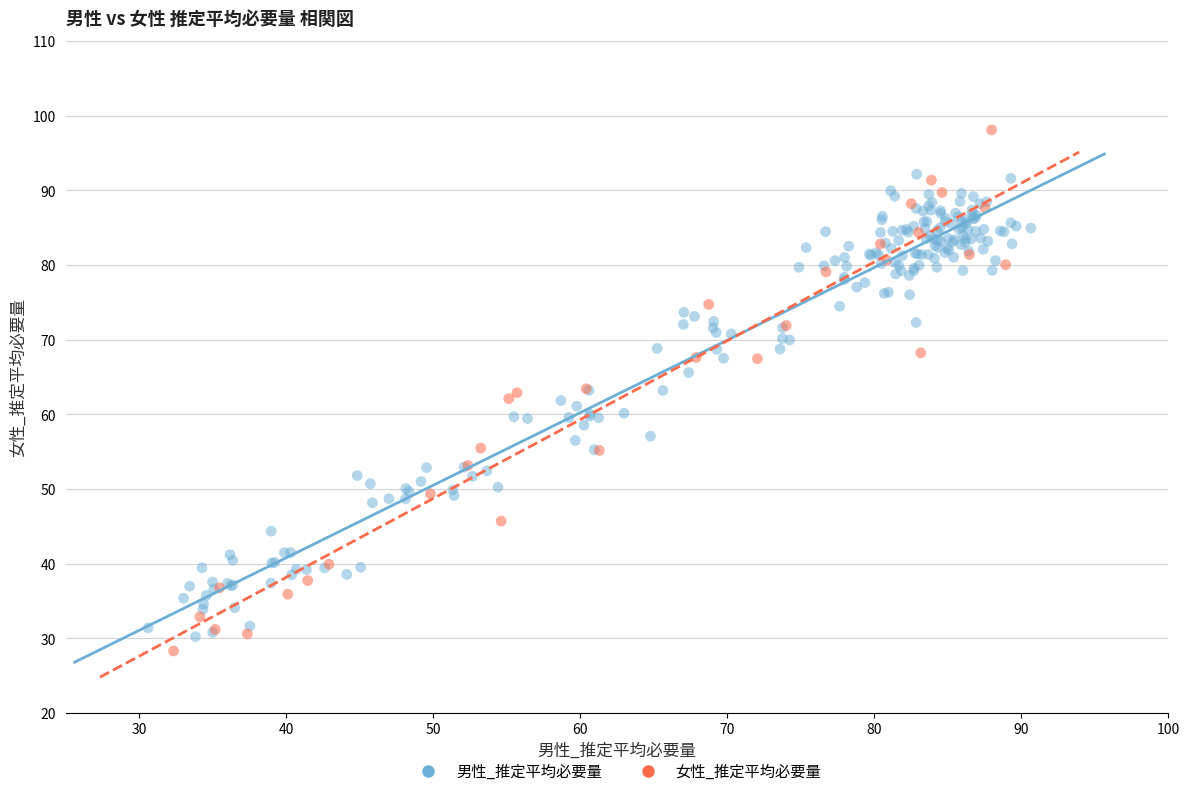

Which series has the widest spread of Y values?

女性_推定平均必要量